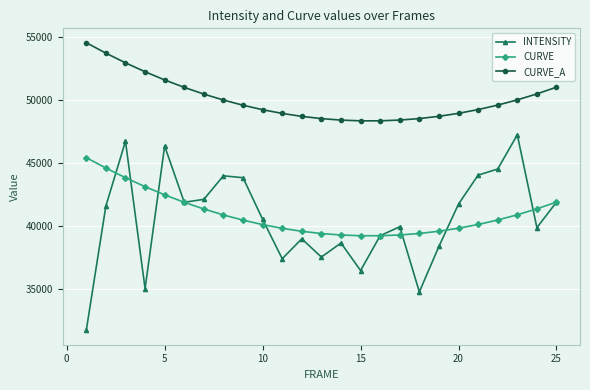

How many lines are shown in the chart?

3